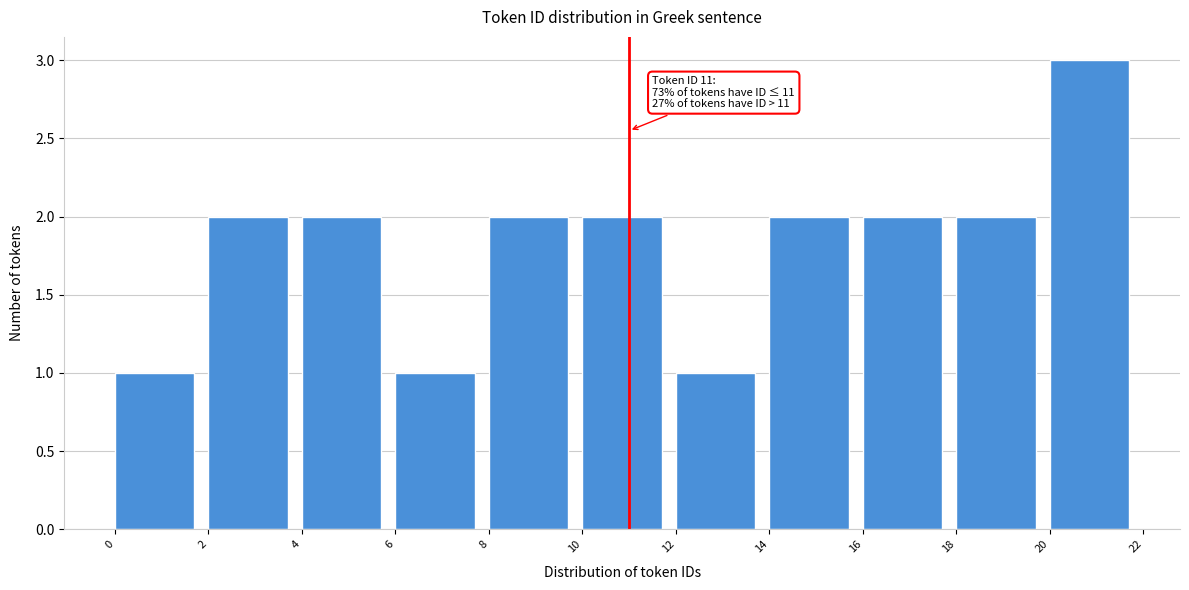

Over which range of the x-axis is the bar tallest?

20 to 22